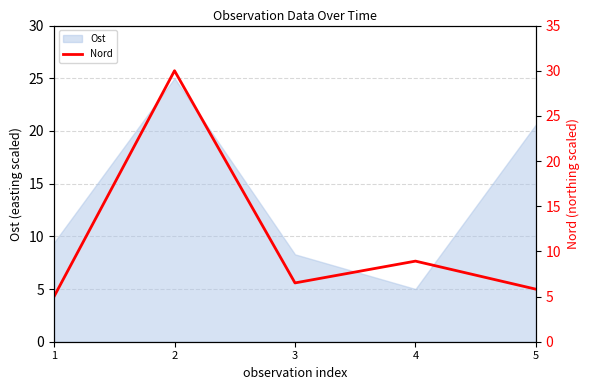

Is it true that Ost equals 8.9 at 4?

False